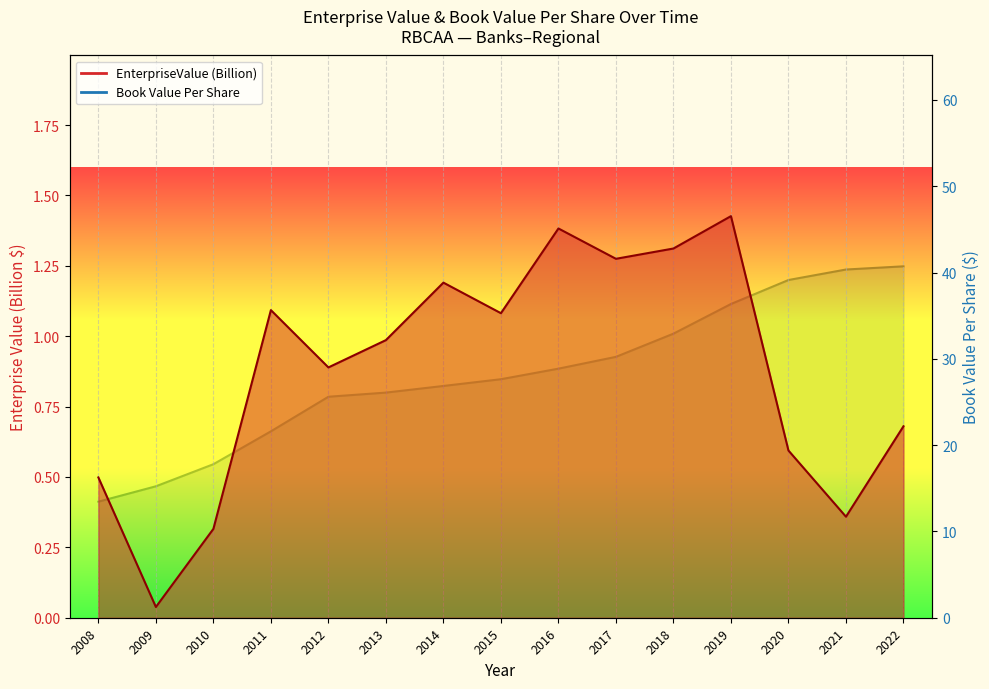

True or false: bookValuePerShare and EnterpriseValue cross at least once.

False